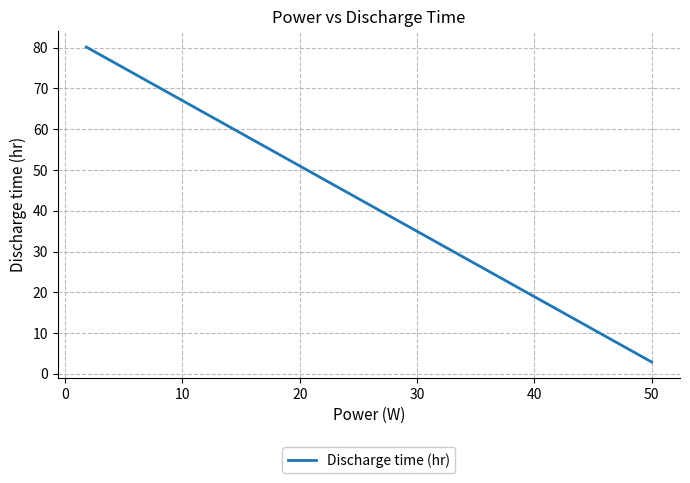

What is the change in value from −10 to 0?

-77.3